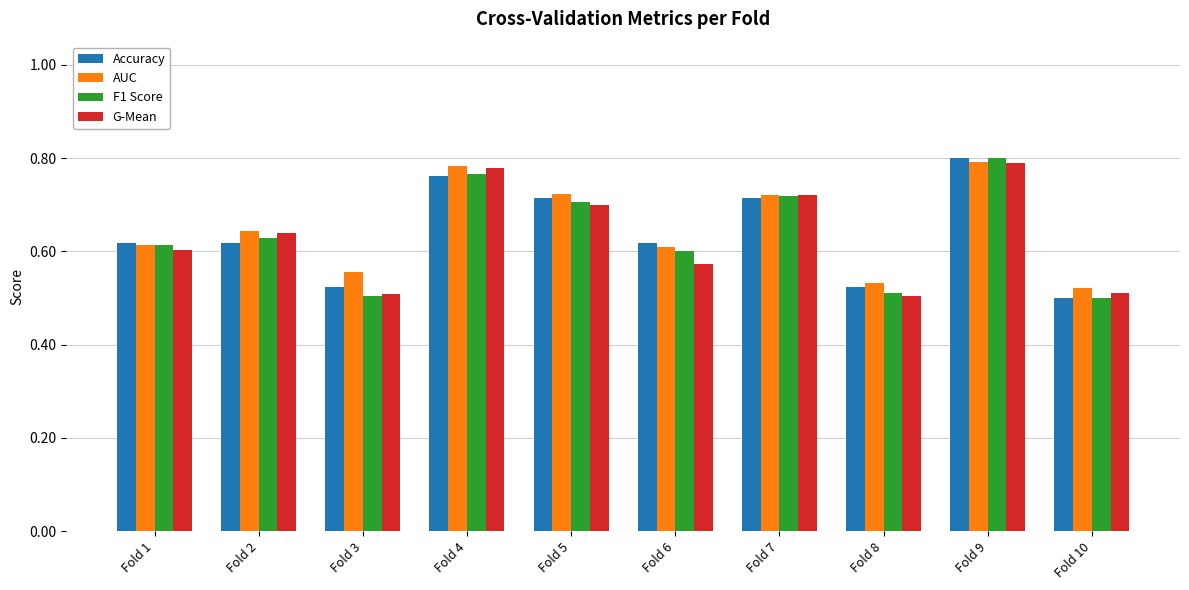

Is the value of G-Mean at Fold 8 greater than the value of F1 Score at Fold 7?

No